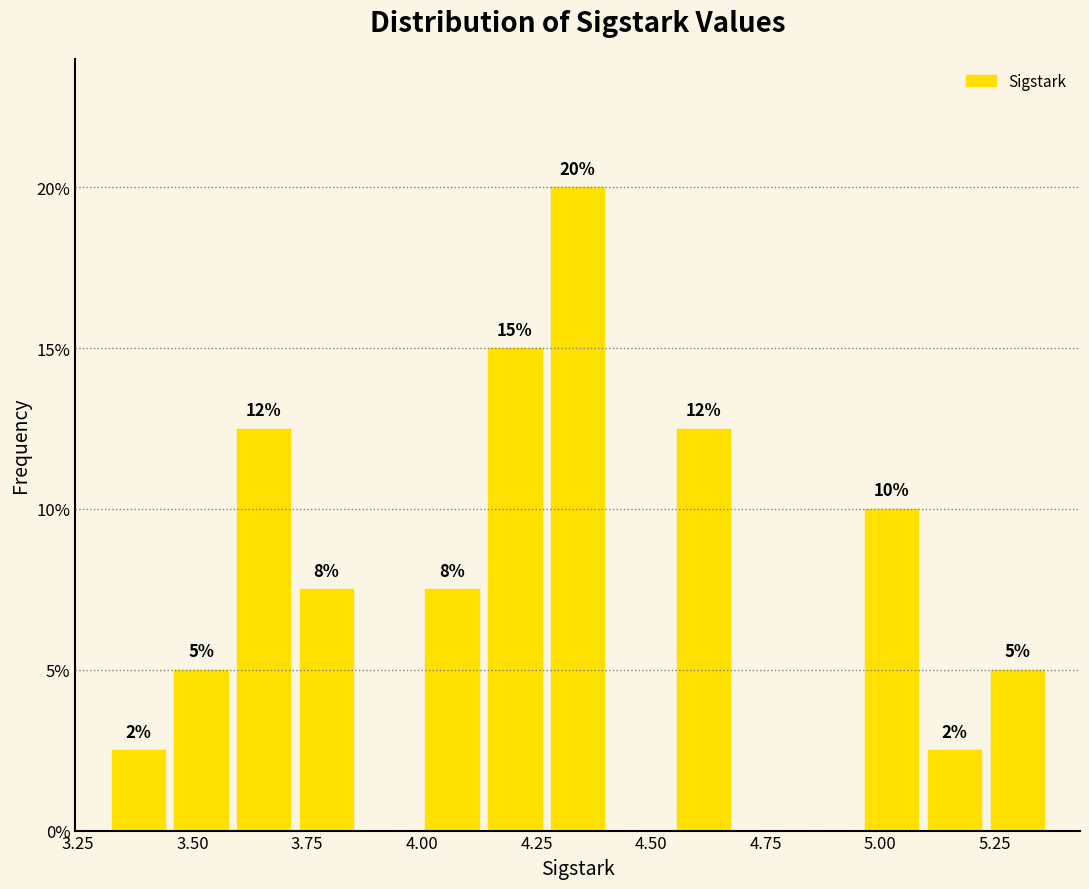

Read against the x-axis, roughly where is the centre of the tallest bar?

4.35